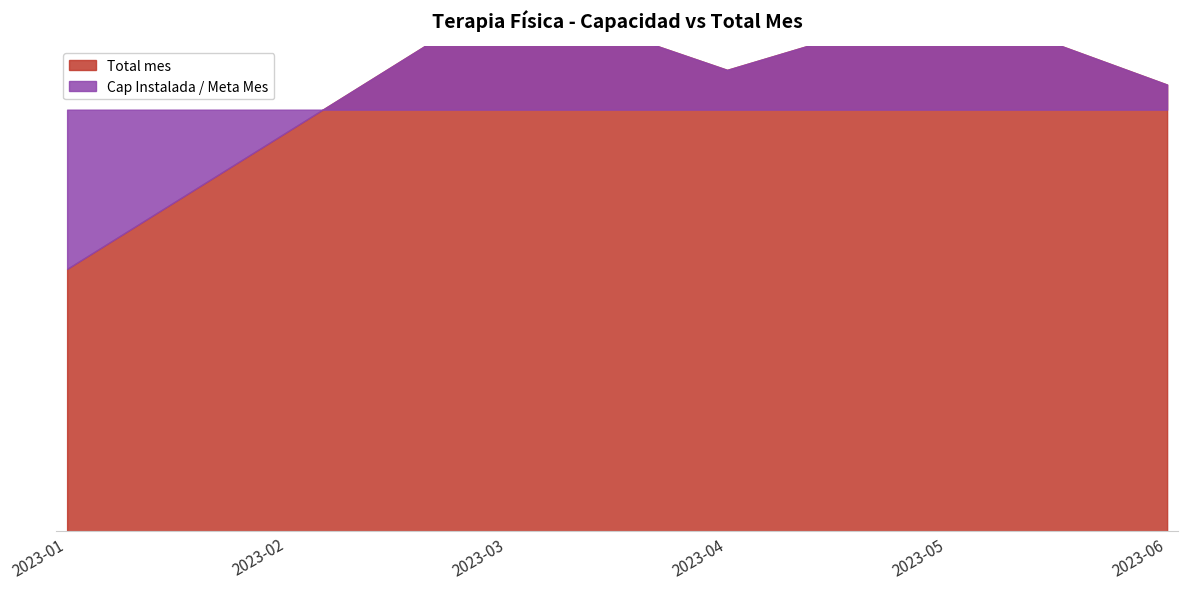

Does the chart display data point markers on the line(s)?

No